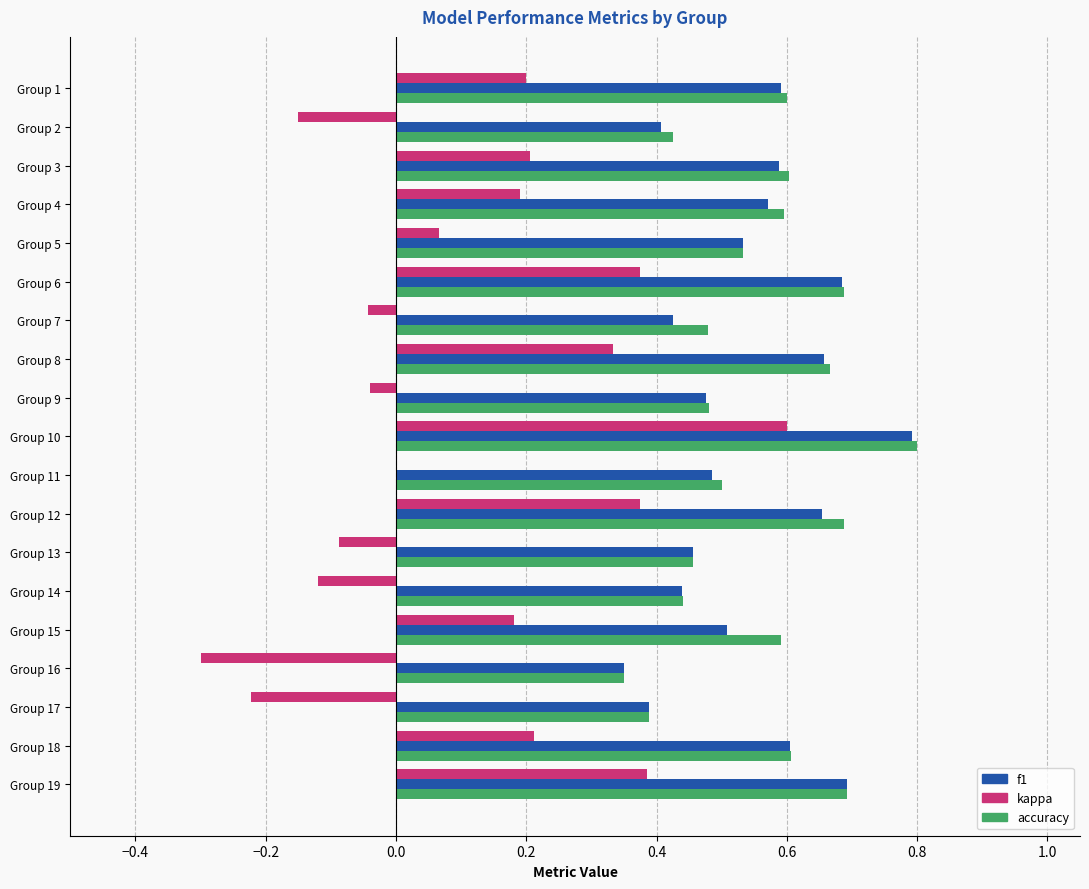

Between Group 8 and Group 14, which series saw the biggest shift?

kappa